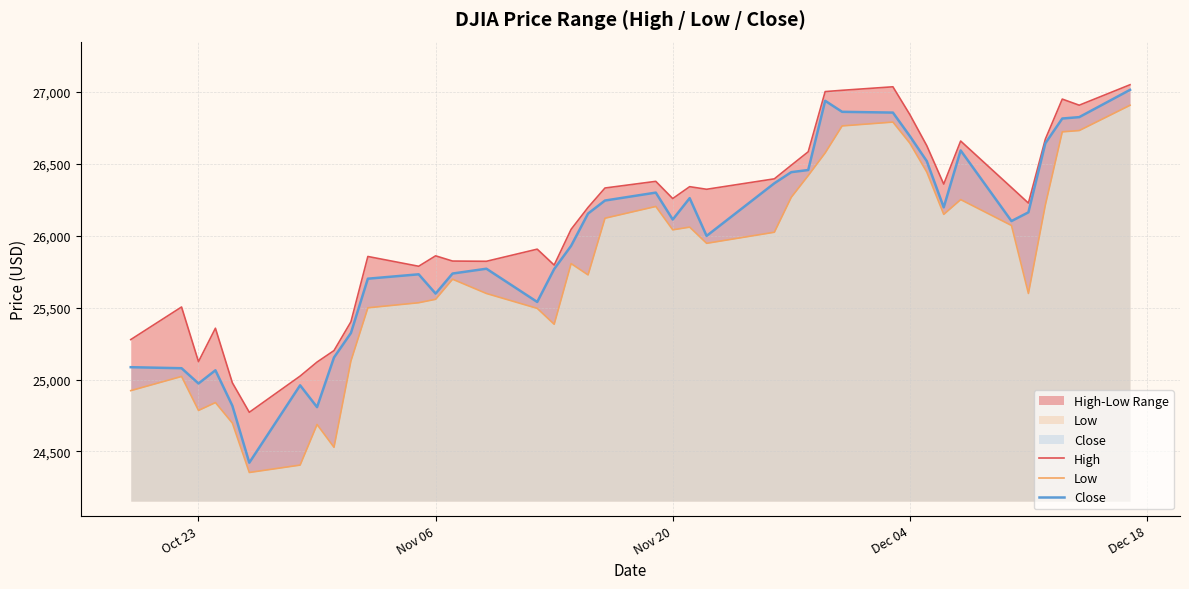

How many interior local valleys does the High series have?

10